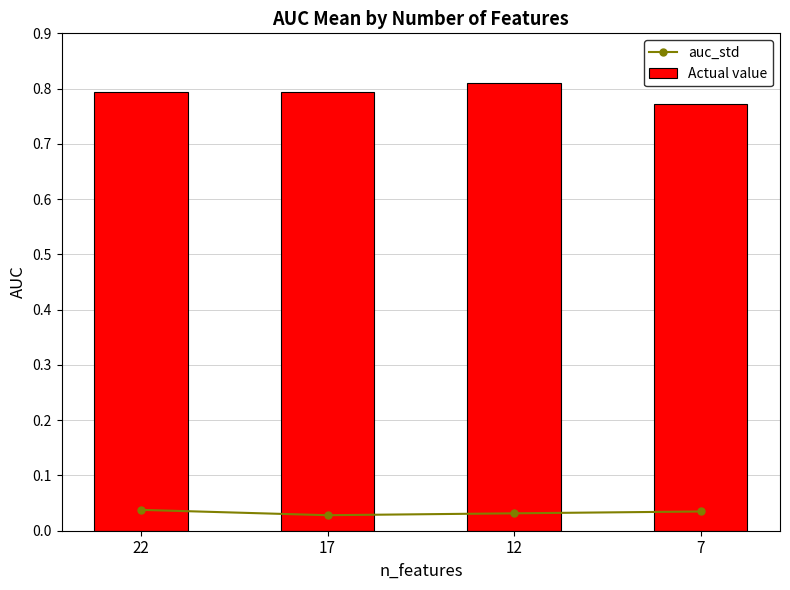

Where is auc_std nearest to the value 0?

17